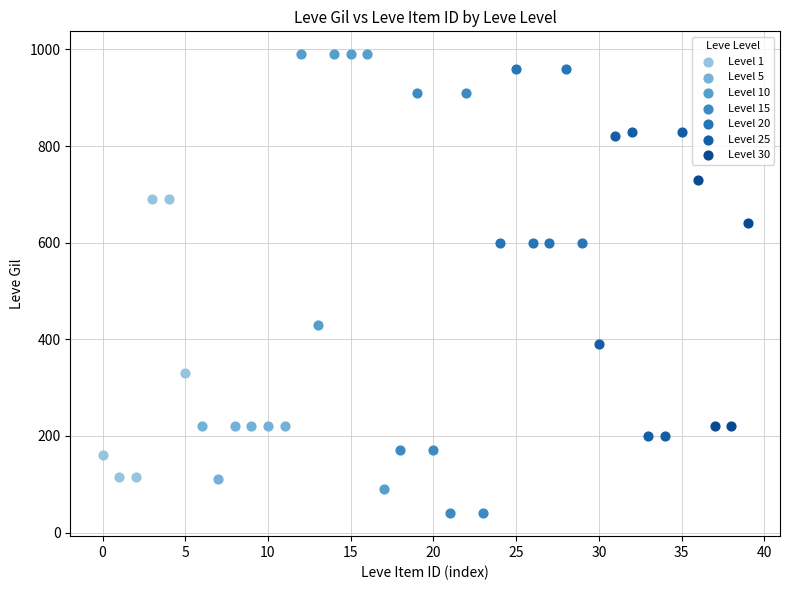

Which series reaches the minimum Y coordinate?

Level 15